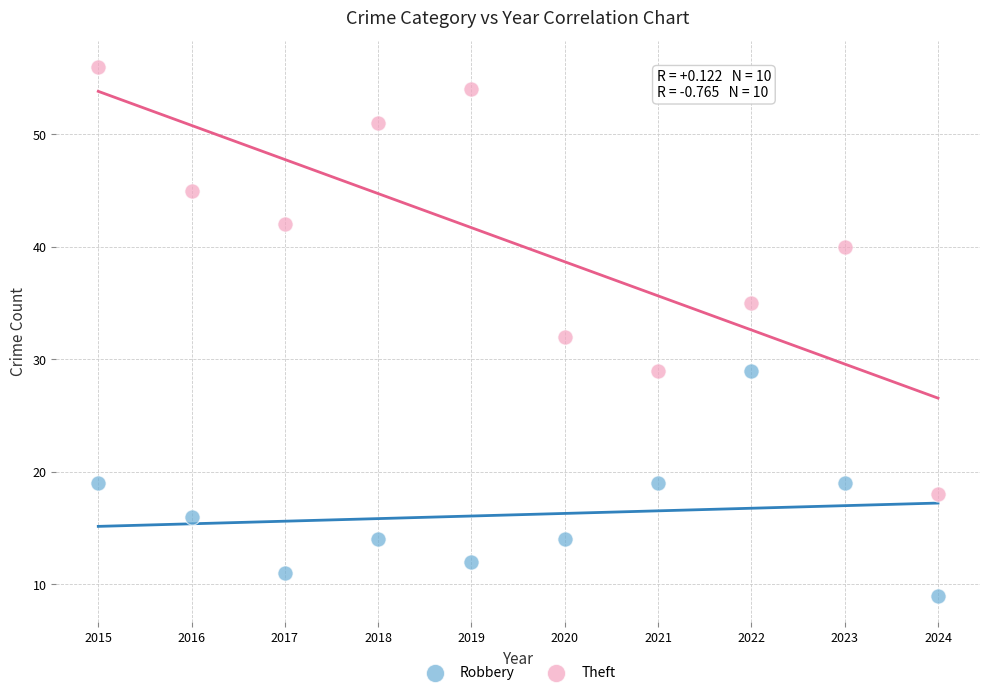

Which series contains the lowest Y value?

Robbery